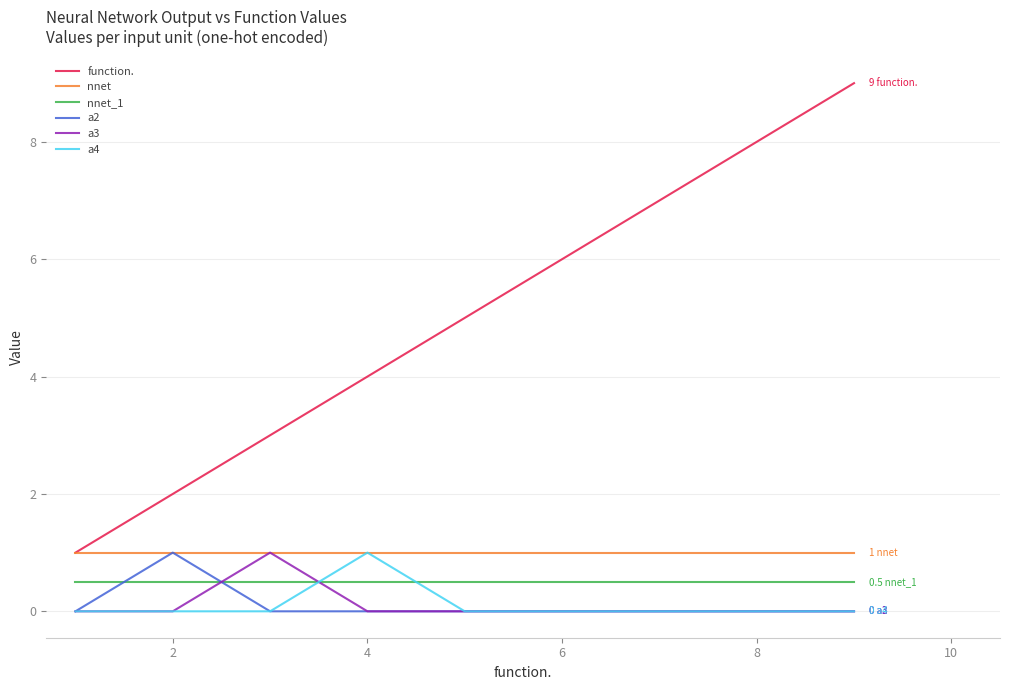

Reading right to left, extract all data points from this chart.

function.: 9.0	8.0	7.0	6.0	5.0	4.0	3.0	2.0	1.0
nnet: 1.0	1.0	1.0	1.0	1.0	1.0	1.0	1.0	1.0
nnet_1: 0.5	0.5	0.5	0.5	0.5	0.5	0.5	0.5	0.5
a2: 0.0	0.0	0.0	0.0	0.0	0.0	0.0	1.0	0.0
a3: 0.0	0.0	0.0	0.0	0.0	0.0	1.0	0.0	0.0
a4: 0.0	0.0	0.0	0.0	0.0	1.0	0.0	0.0	0.0